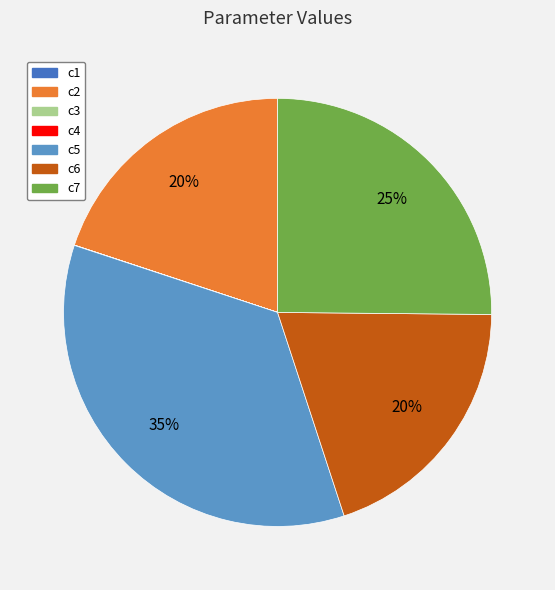

What is the largest slice in the pie chart?

c5